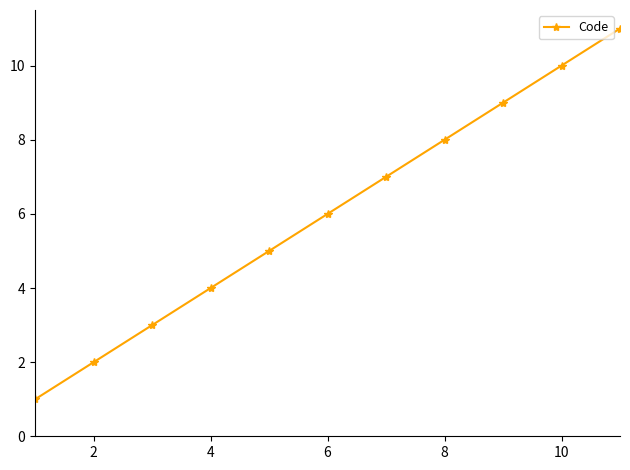

True or false: there are more than 0 points higher than both neighbors.

False